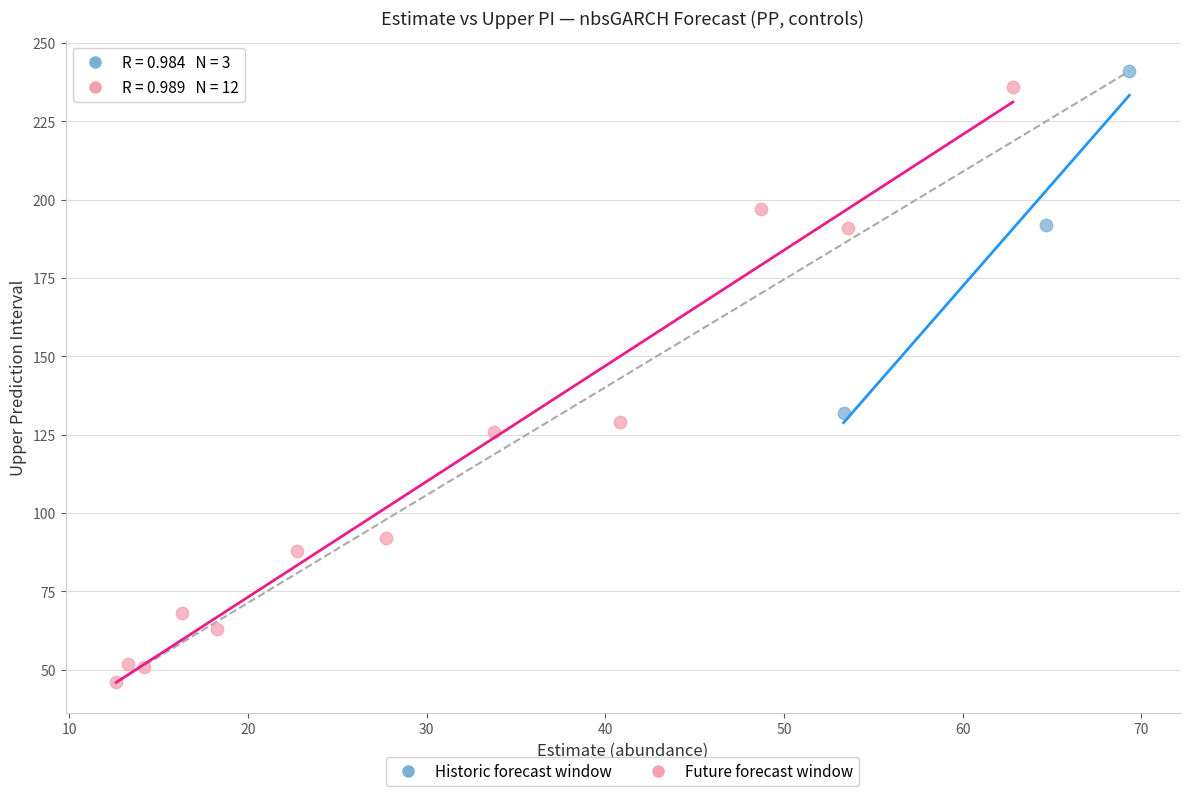

Which series has the largest Y range (max minus min)?

Future forecast window